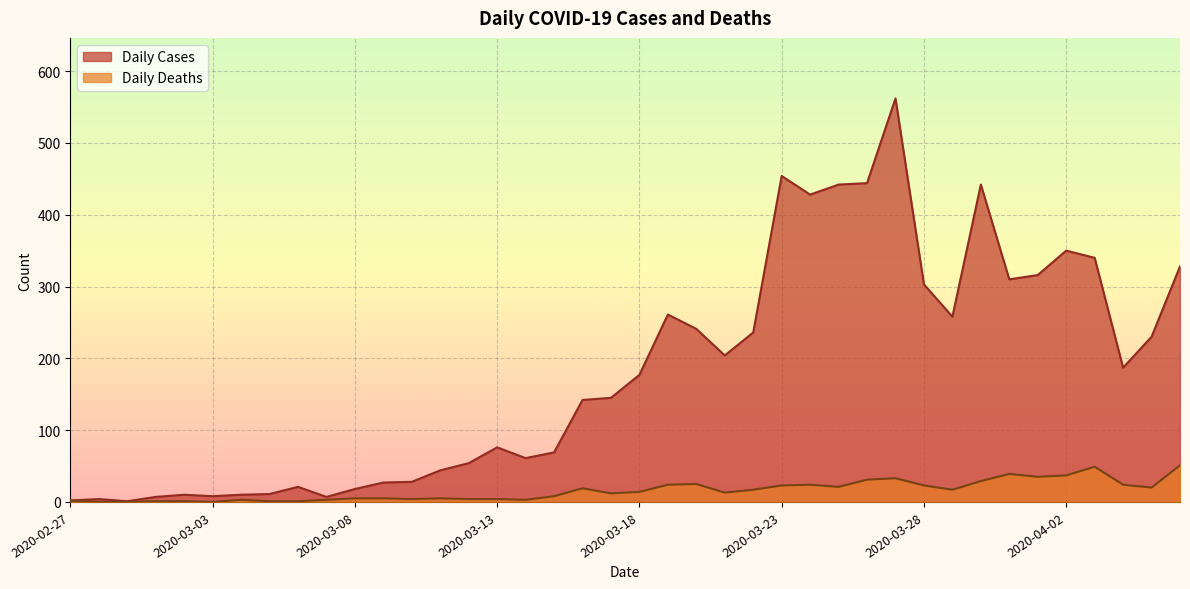

List the series in order of their overall mean, highest first.

Daily Cases, Daily Deaths